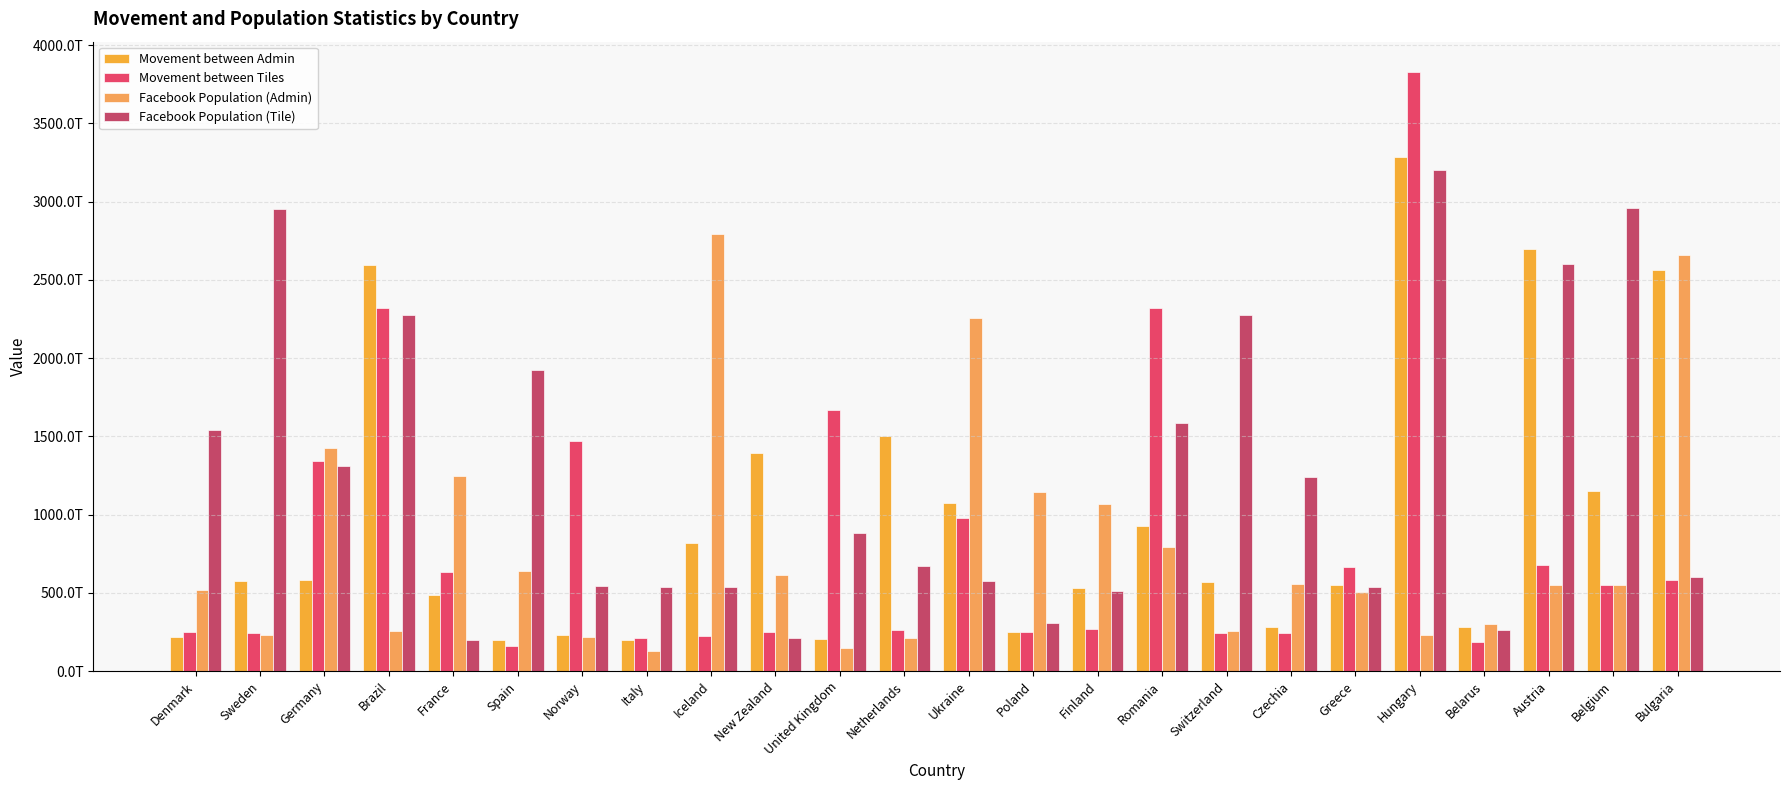

Are the bars horizontal?

No